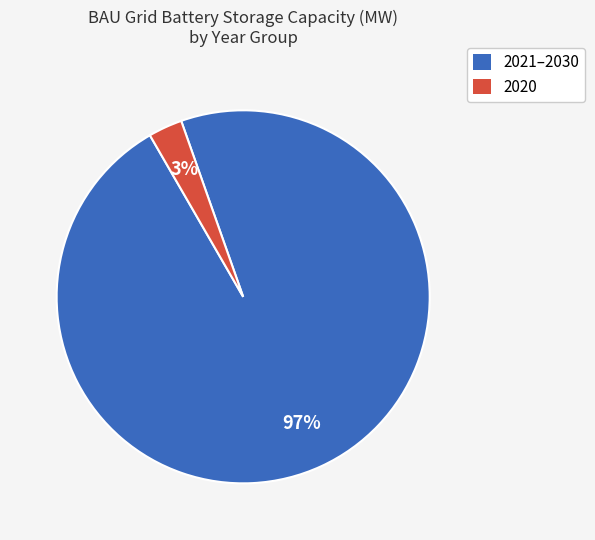

Does any single category account for the majority?

Yes